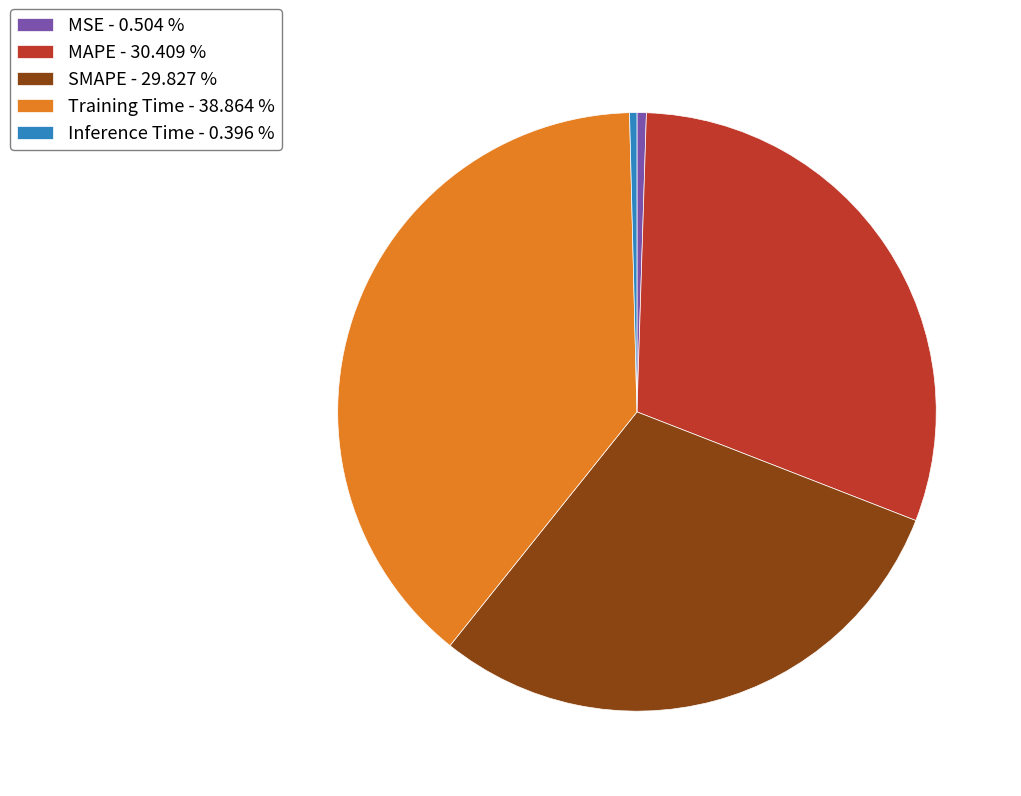

Is there a majority slice in this chart?

No